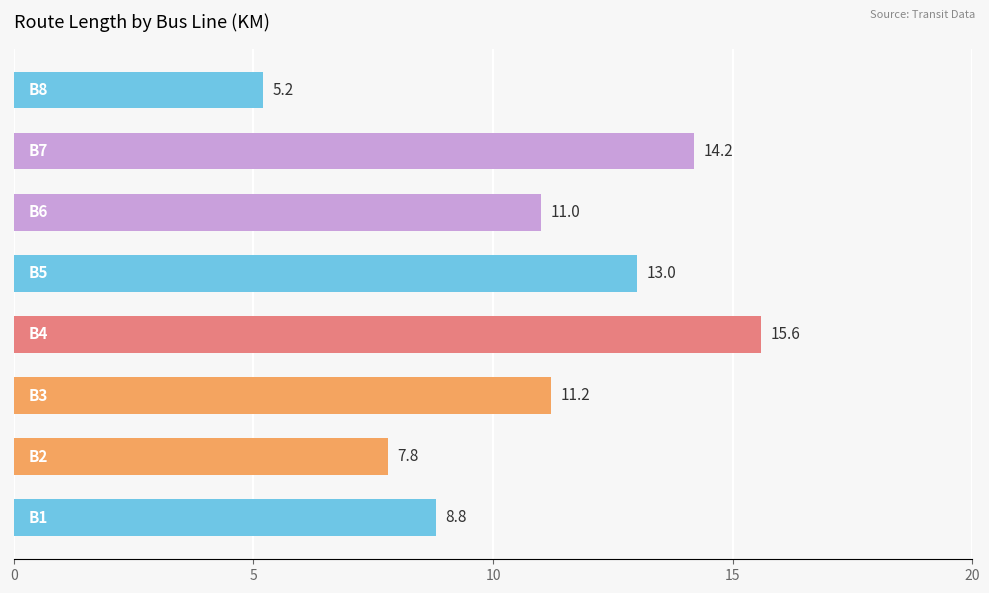

What is the greatest value displayed?

15.6